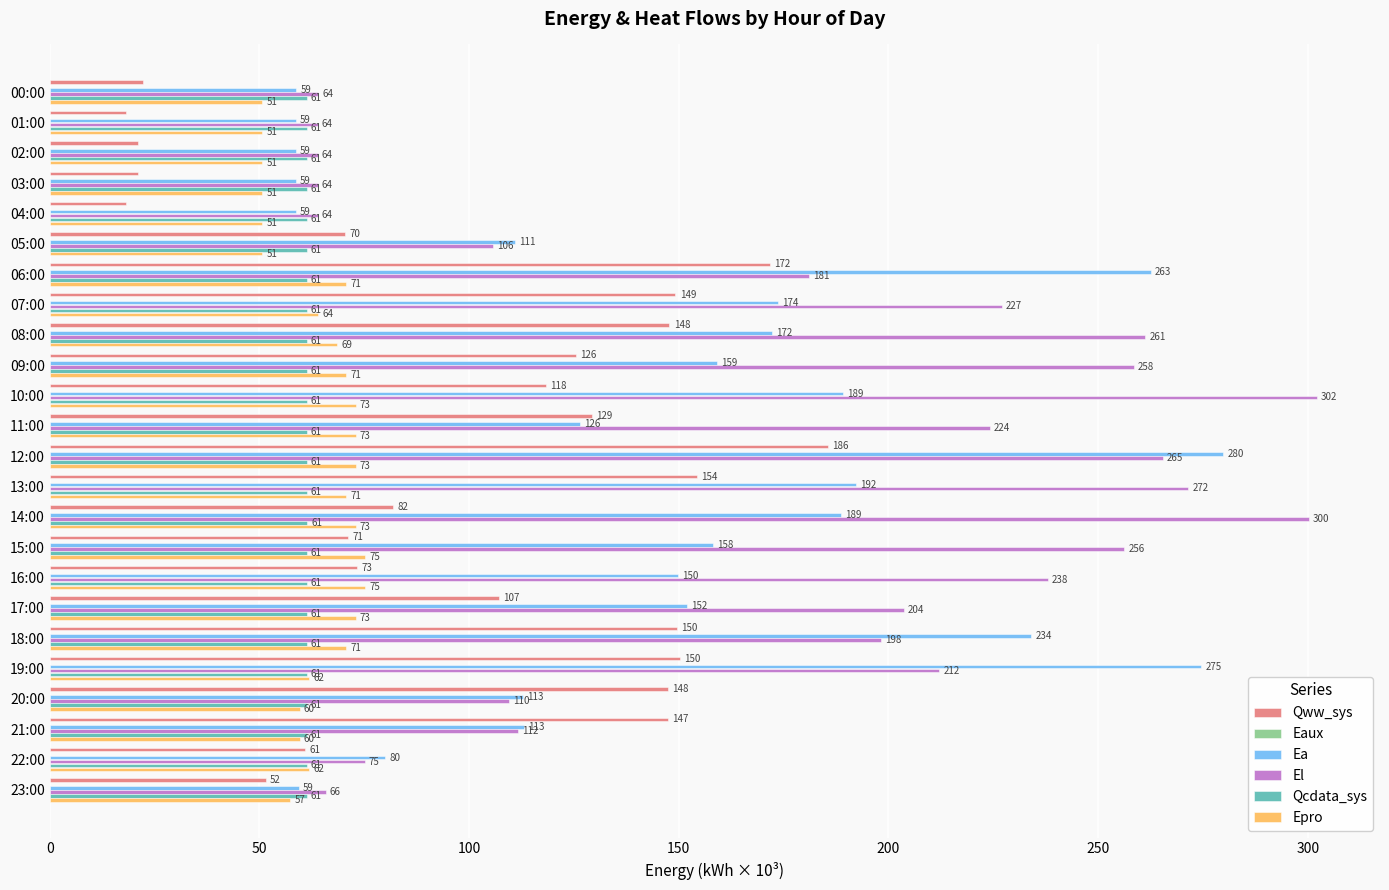

How many data points in Ea are above 151?

12